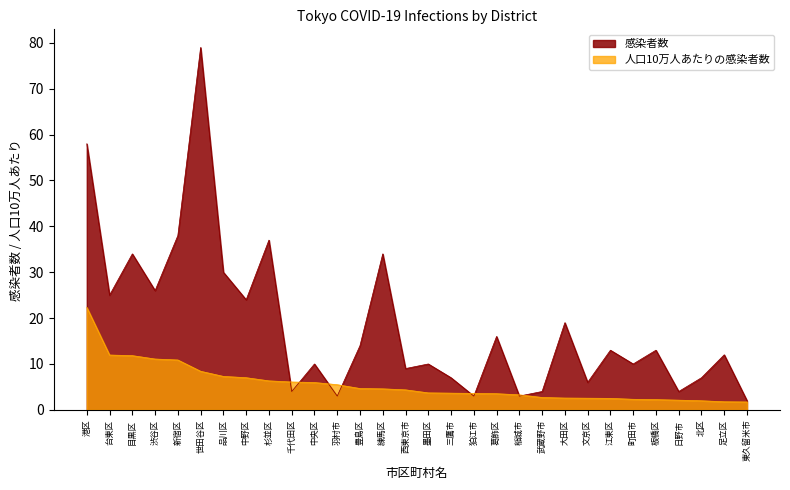

Which series has the widest spread of values?

感染者数